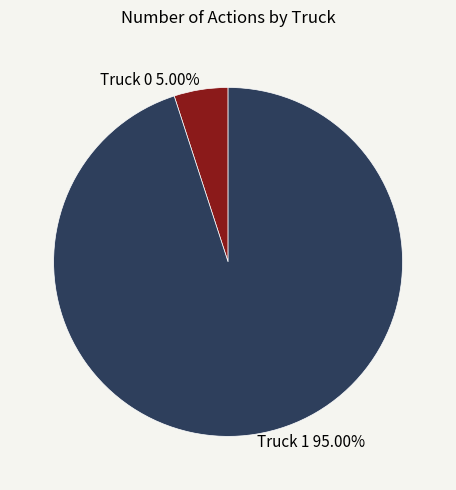

True or false: Truck 0 accounts for 5% of the total.

True